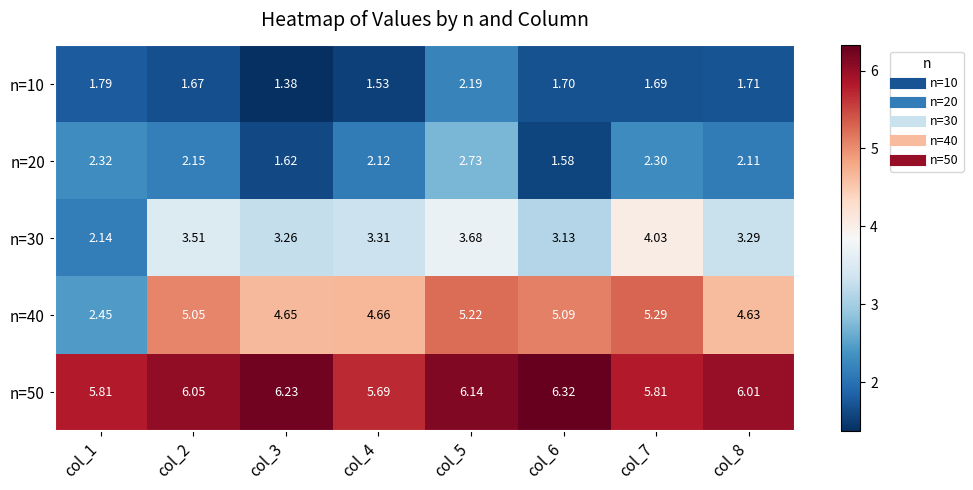

What is the total value across all series at col_4?

17.3